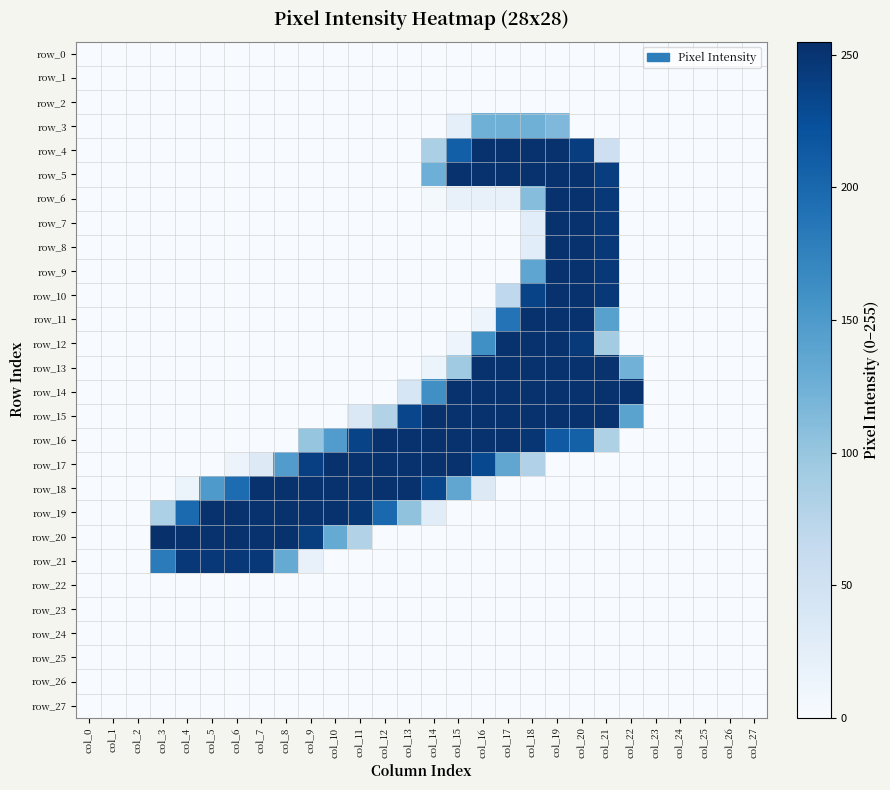

At col_23, list the series in order from smallest to largest.

row_0, row_1, row_2, row_3, row_4, row_5, row_6, row_7, row_8, row_9, row_10, row_11, row_12, row_13, row_14, row_15, row_16, row_17, row_18, row_19, row_20, row_21, row_22, row_23, row_24, row_25, row_26, row_27